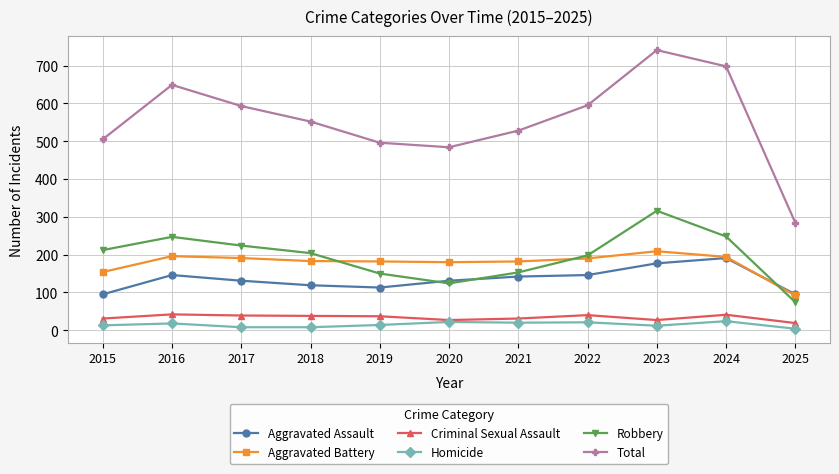

The value of Homicide at 2024 is 24. True or false?

True